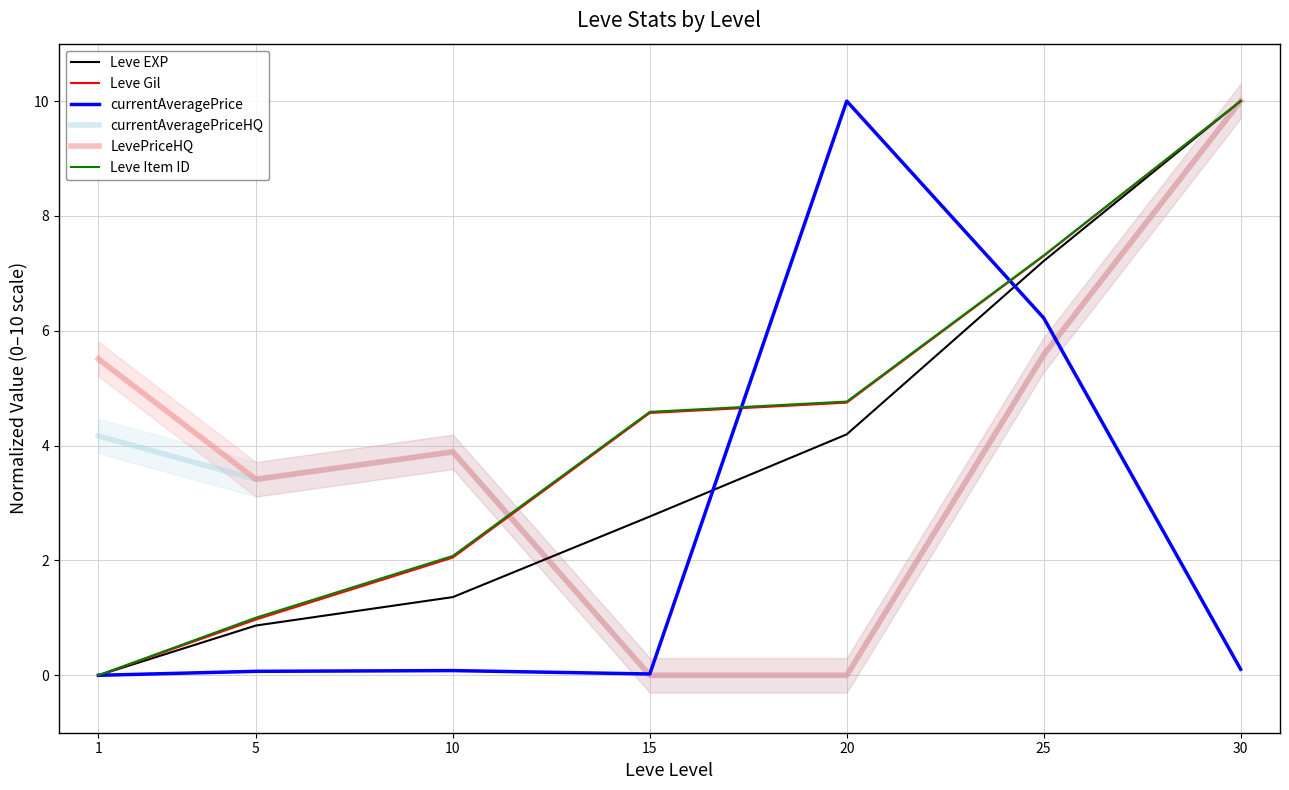

In currentAveragePriceHQ, how many points are lower than both neighbors (excluding endpoints)?

1